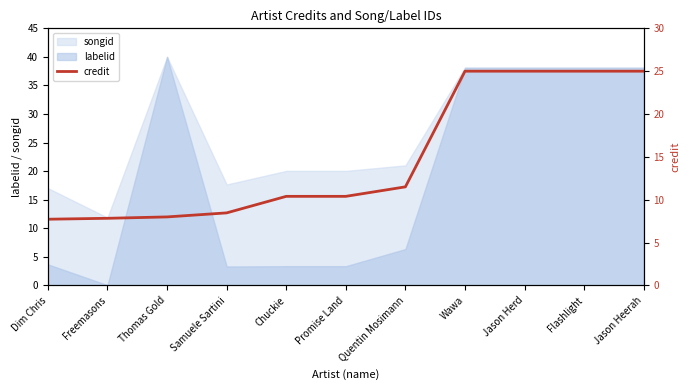

Read the value at Thomas Gold.

8.0